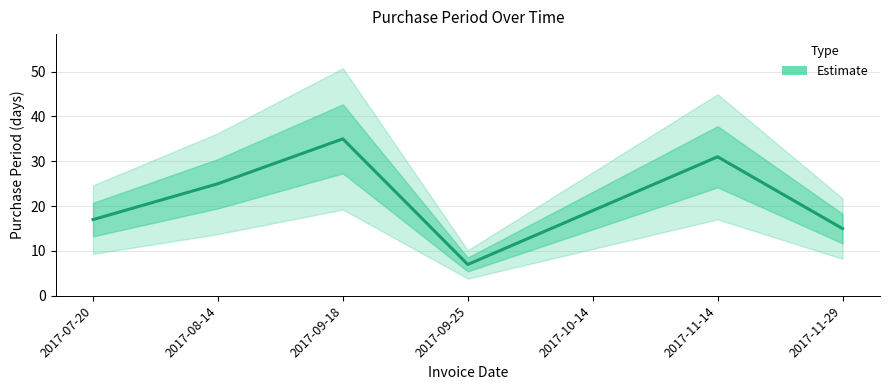

Reading left to right, extract all data points from this chart.

2017-07-20=17	2017-08-14=25	2017-09-18=35	2017-09-25=7	2017-10-14=19	2017-11-14=31	2017-11-29=15